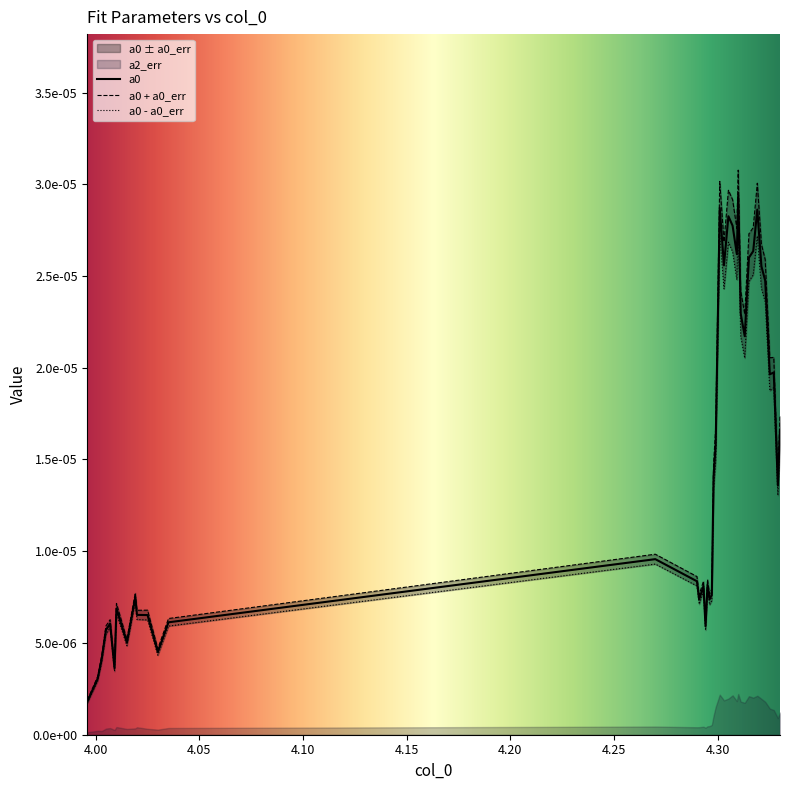

At which category does the chart reach its peak across all series?

4.30996